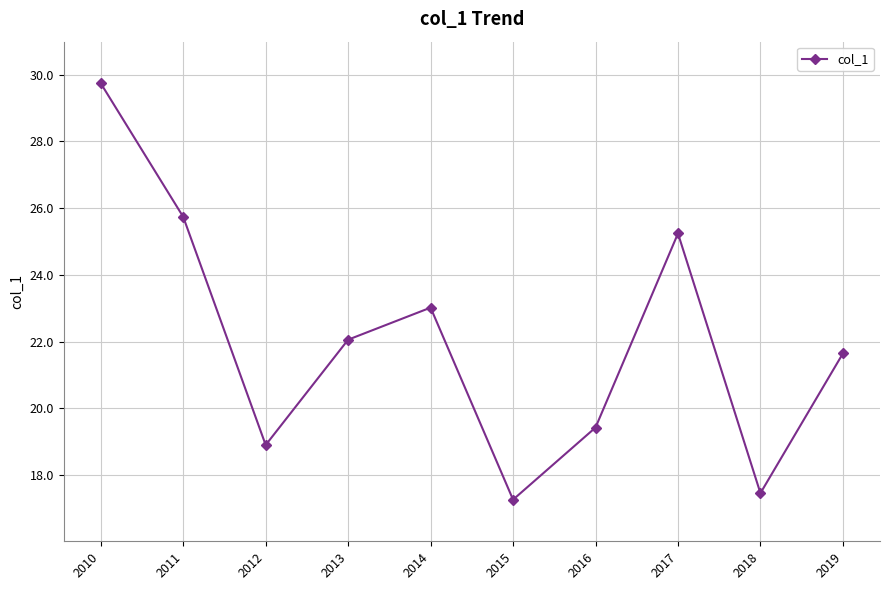

Reading right to left, transcribe all the data shown in this chart.

2019=21.6	2018=17.5	2017=25.2	2016=19.4	2015=17.3	2014=23.0	2013=22.1	2012=18.9	2011=25.7	2010=29.7